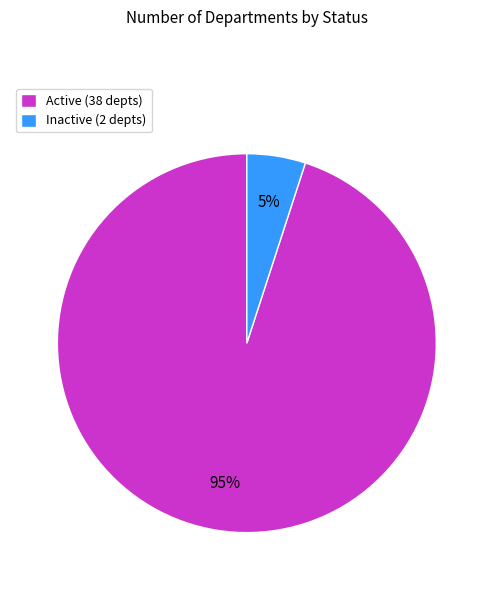

Which has a higher value, Active or Inactive?

Active